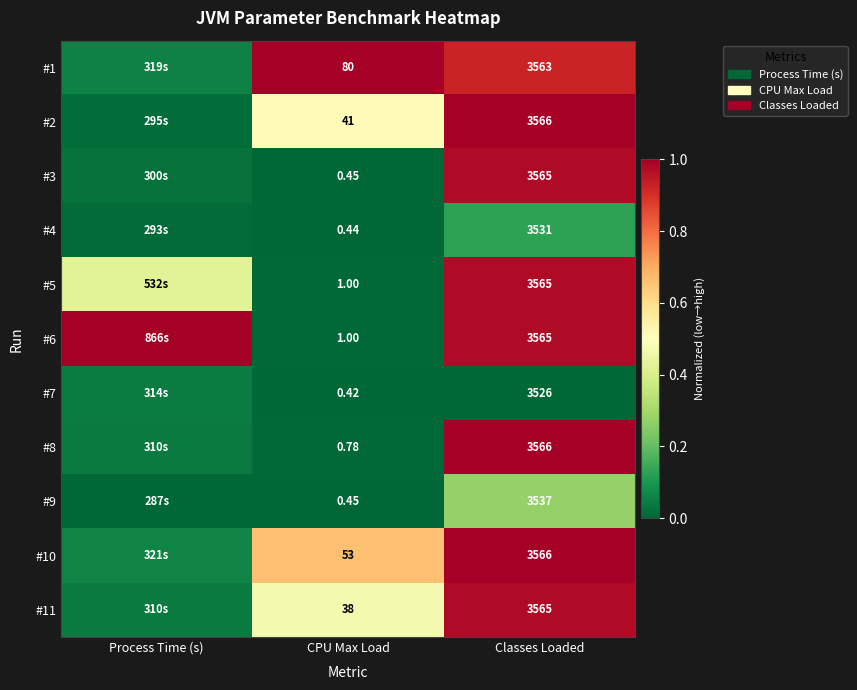

True or false: #6 has a value of 0.4 at Process Time (s).

False